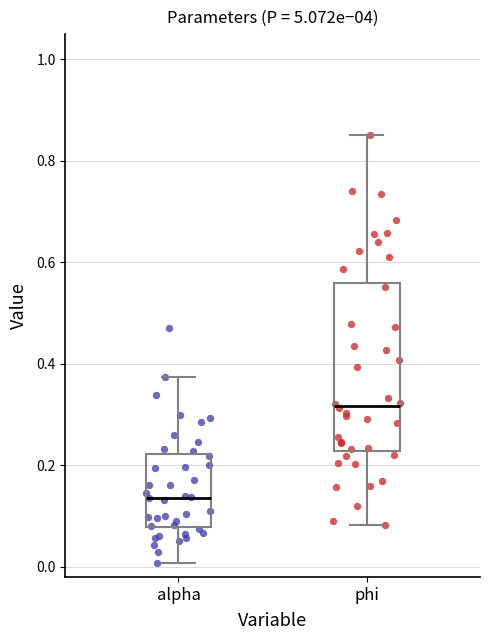

Where is the upper edge of the box for phi on the y-axis? The values are not printed on the chart, so give them approximately, as read against the axis.

0.56